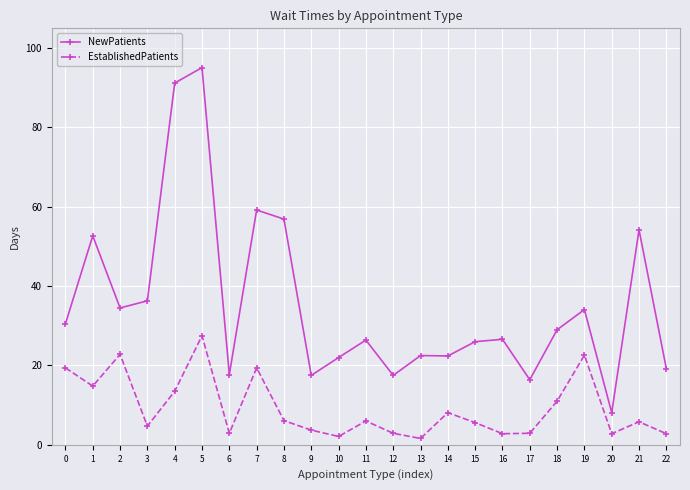

What is the spread (max minus min) of values at 5?

67.6